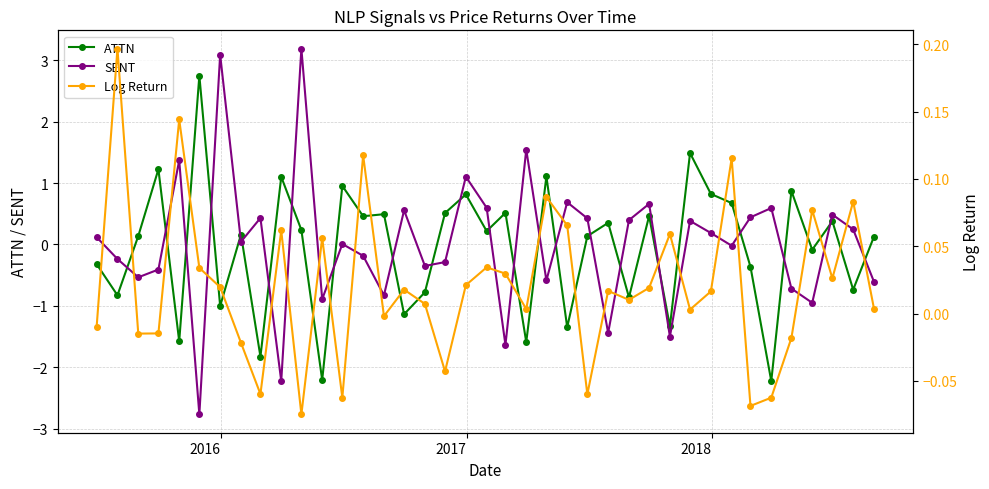

What is the maximum value for SENT?

3.2